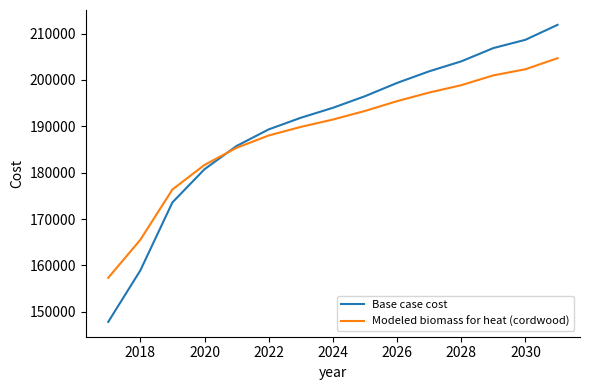

Which series has the largest range (max minus min)?

Base case cost